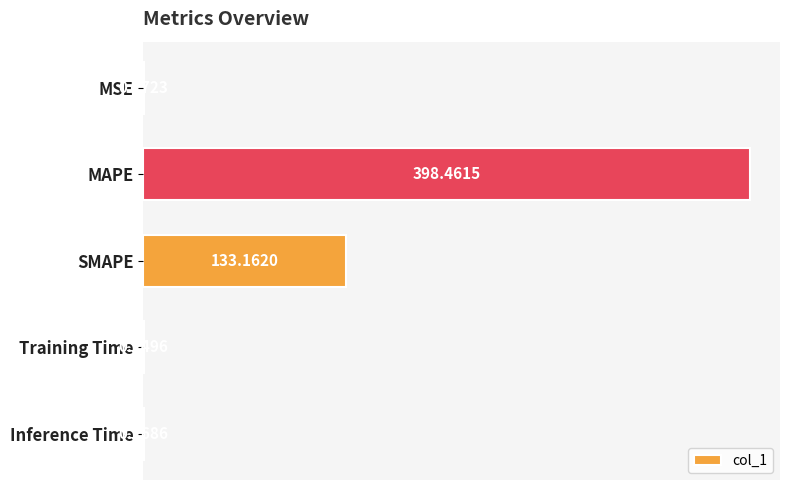

What is the average value?

106.5